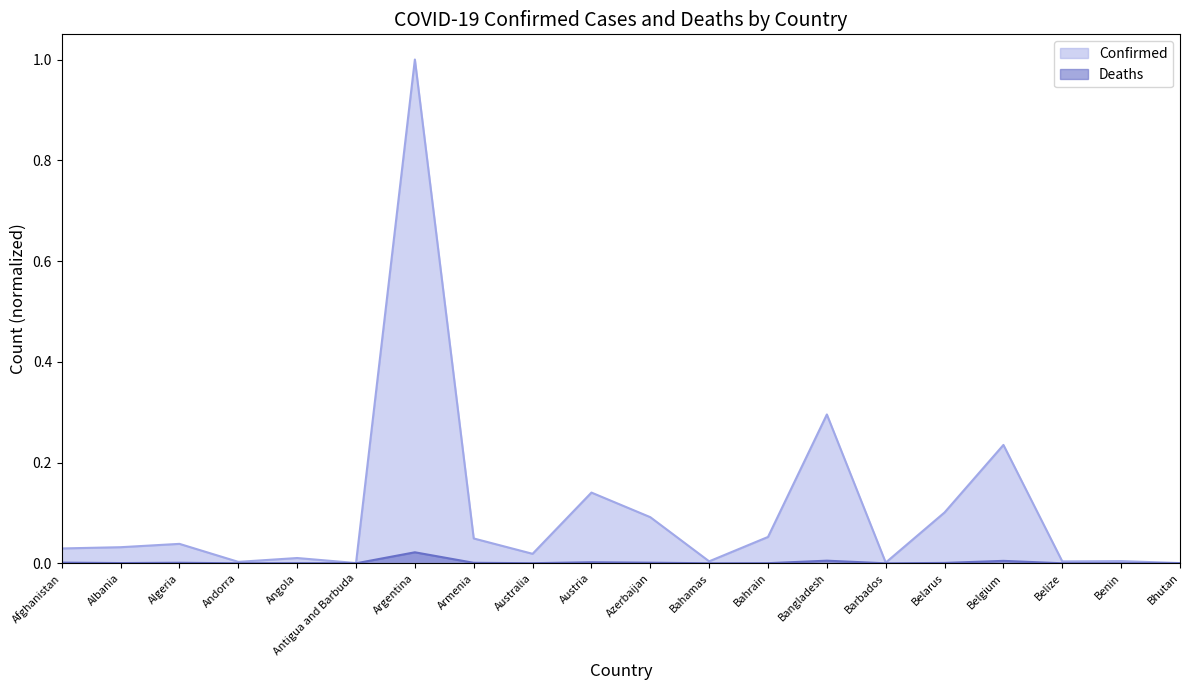

Between Andorra and Belgium, which is larger?

Belgium